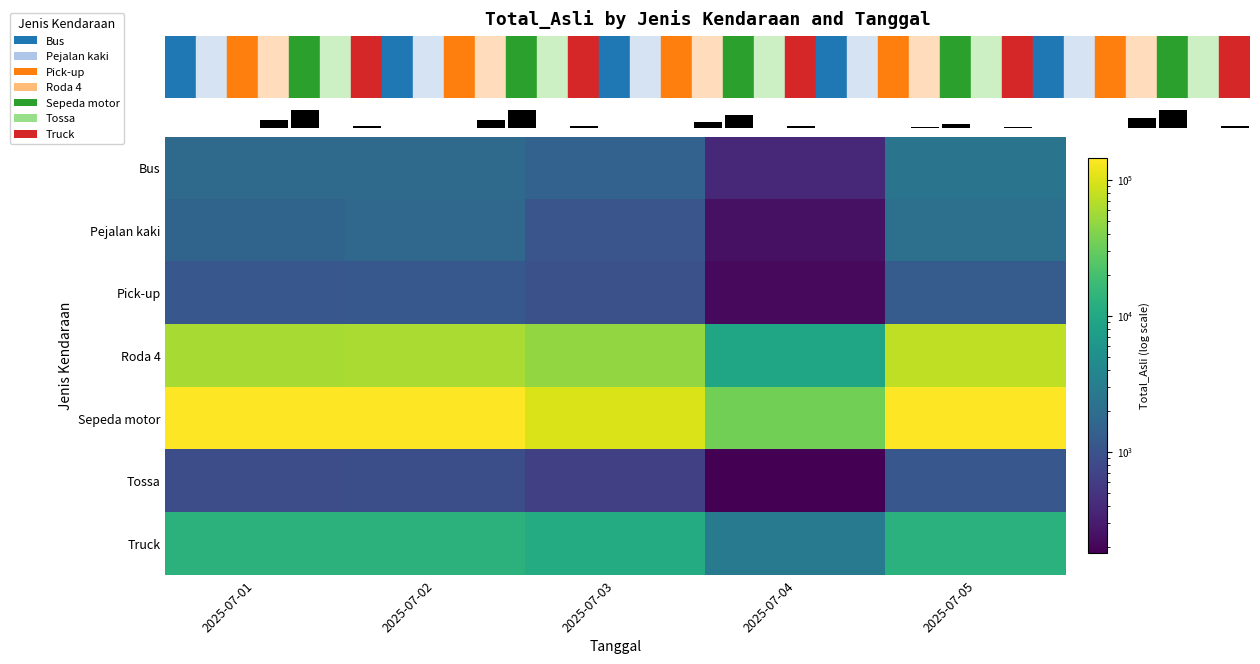

Count the number of categories in the chart.

5